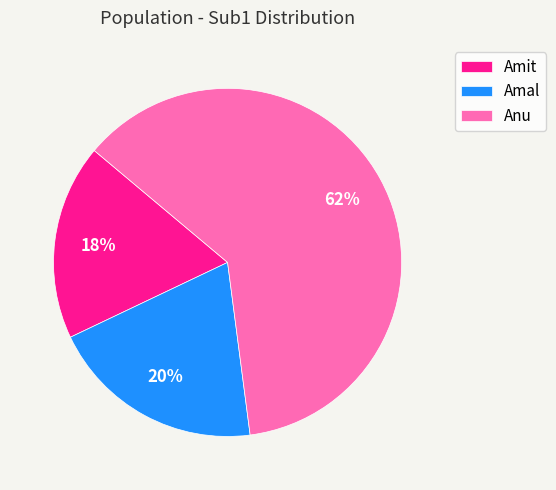

Is there a majority slice in this chart?

Yes